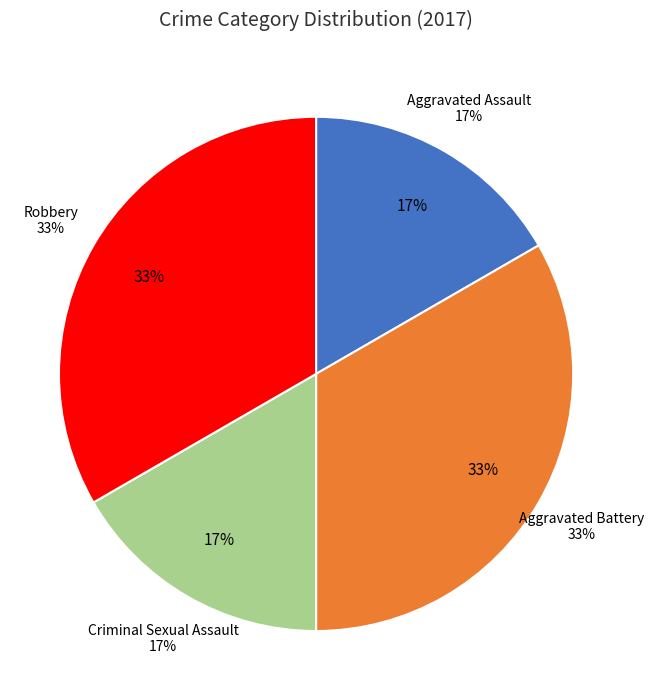

Is Aggravated Assault the majority of the pie?

No